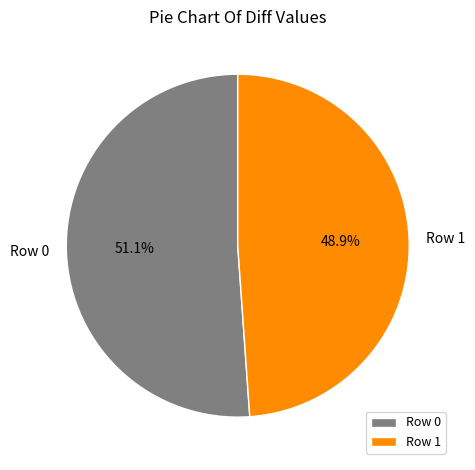

Is it true that Row 0 is 51% of the pie?

True